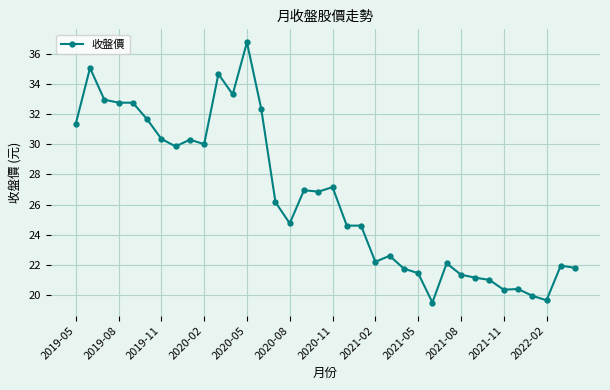

What is the average value?

26.5